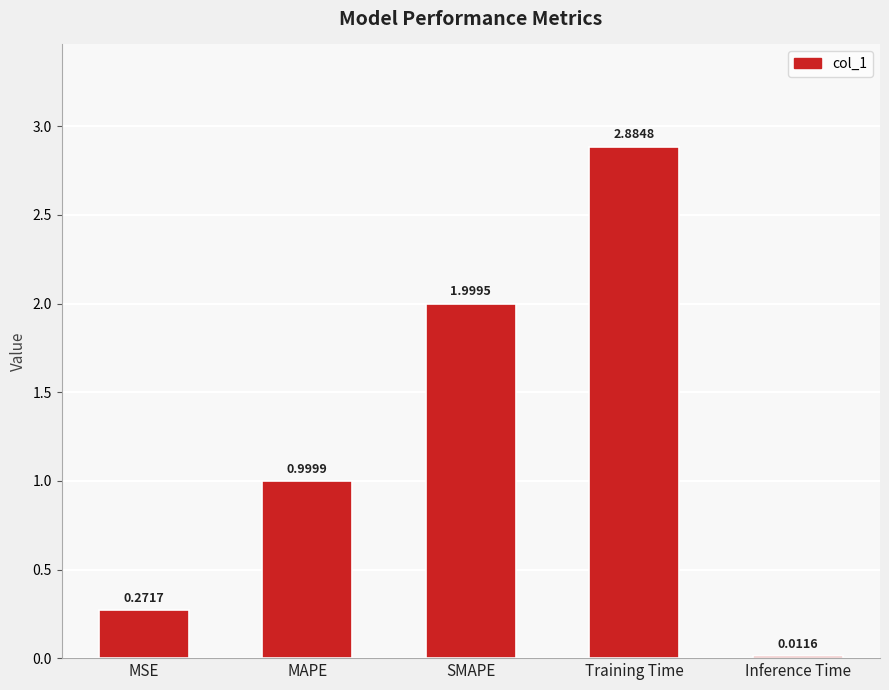

At which category does the chart reach its peak across all series?

Training Time